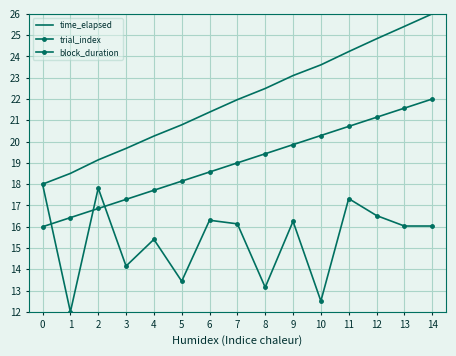

Reading left to right, transcribe all the data shown in this chart.

time_elapsed: 18.0	18.5	19.1	19.7	20.3	20.8	21.4	22.0	22.5	23.1	23.6	24.2	24.8	25.4	26.0
trial_index: 16.0	16.4	16.9	17.3	17.7	18.1	18.6	19.0	19.4	19.9	20.3	20.7	21.1	21.6	22.0
block_duration: 18.0	12.0	17.8	14.2	15.4	13.4	16.3	16.1	13.2	16.3	12.5	17.3	16.5	16.0	16.0